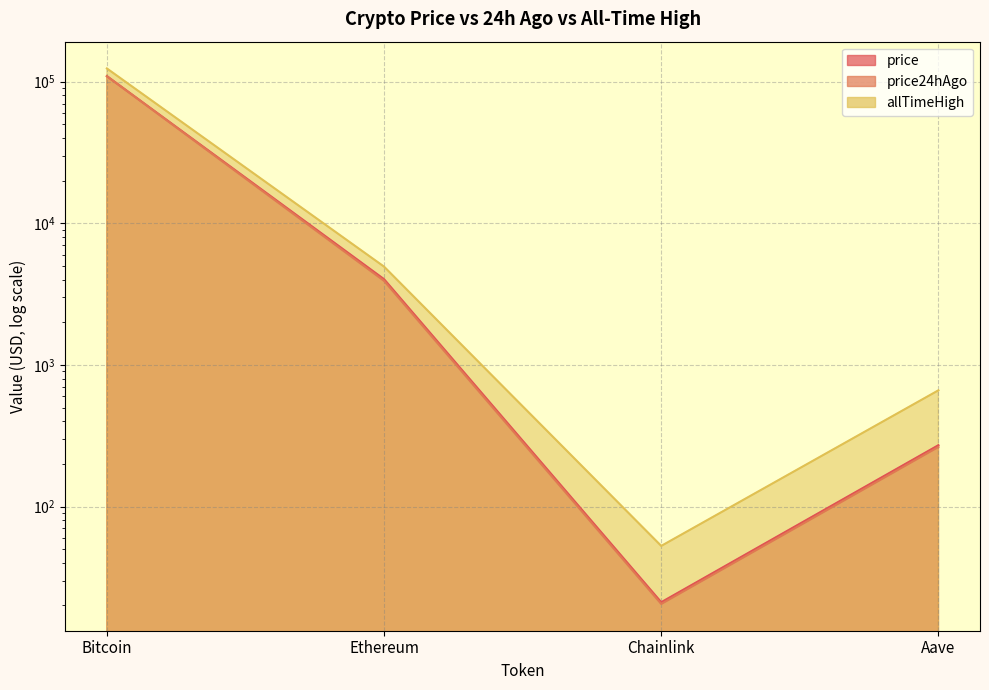

What position from the right is Aave?

1